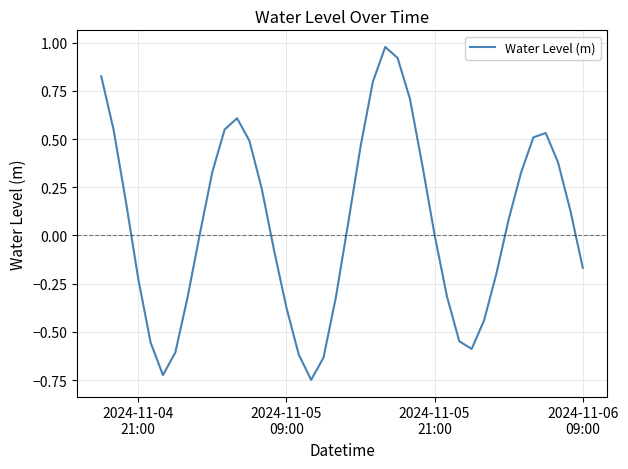

Is this an area chart (filled region under the line)?

No